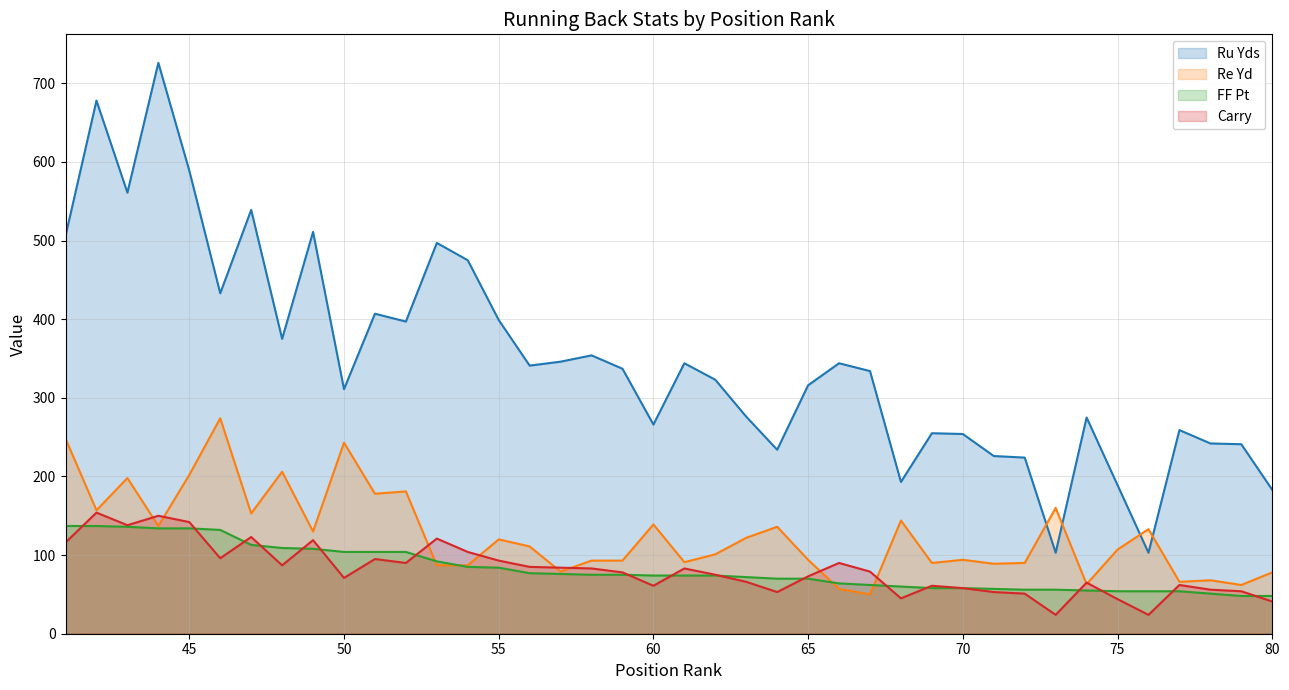

Which category has the highest value in the Re Yd series?

46